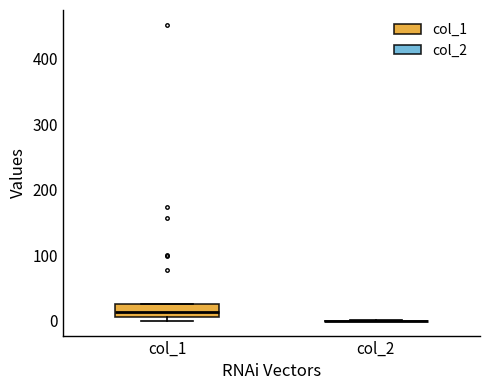

Reading left to right, read every box against the y-axis: the position of its median line, the range the box covers, and the ends of its whiskers. The values are not printed on the chart, so give them approximately, as read against the axis.

col_1: median 10 (inside the box), box 10 to 30, whiskers 0 to 30
col_2: box collapsed to a line at 0, whiskers 0 to 0